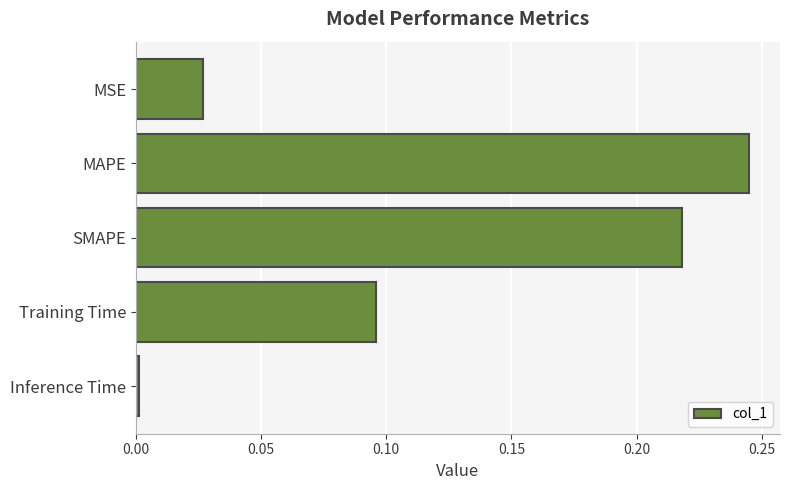

Which has a higher value, MAPE or Inference Time?

MAPE